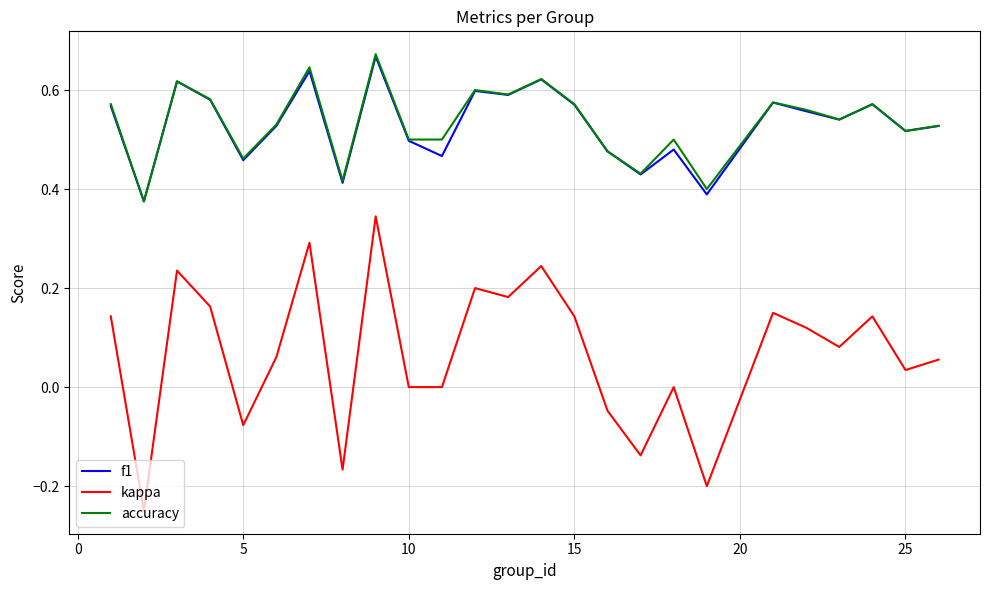

Which series has the largest range (max minus min)?

kappa